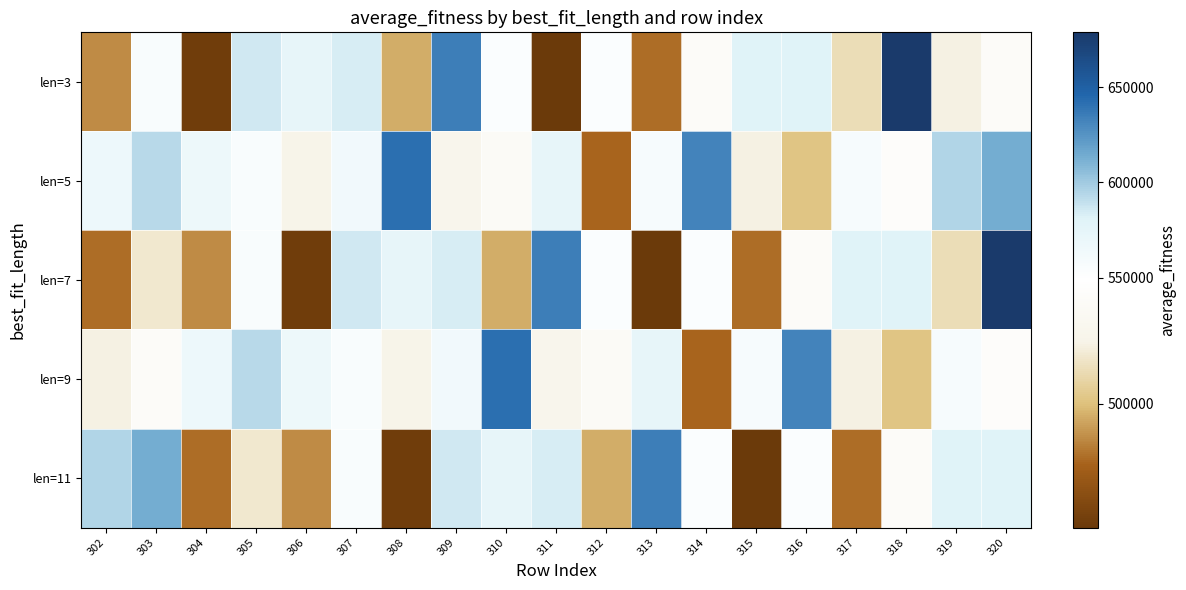

Which series has the widest spread of values?

len=3